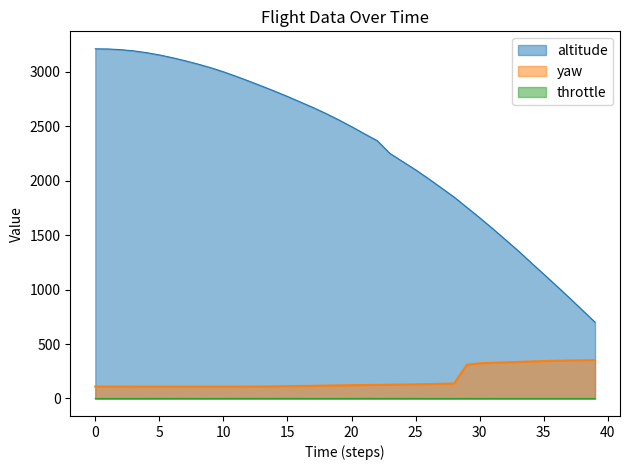

Is the value of yaw at 7 greater than the value of altitude at 29?

No